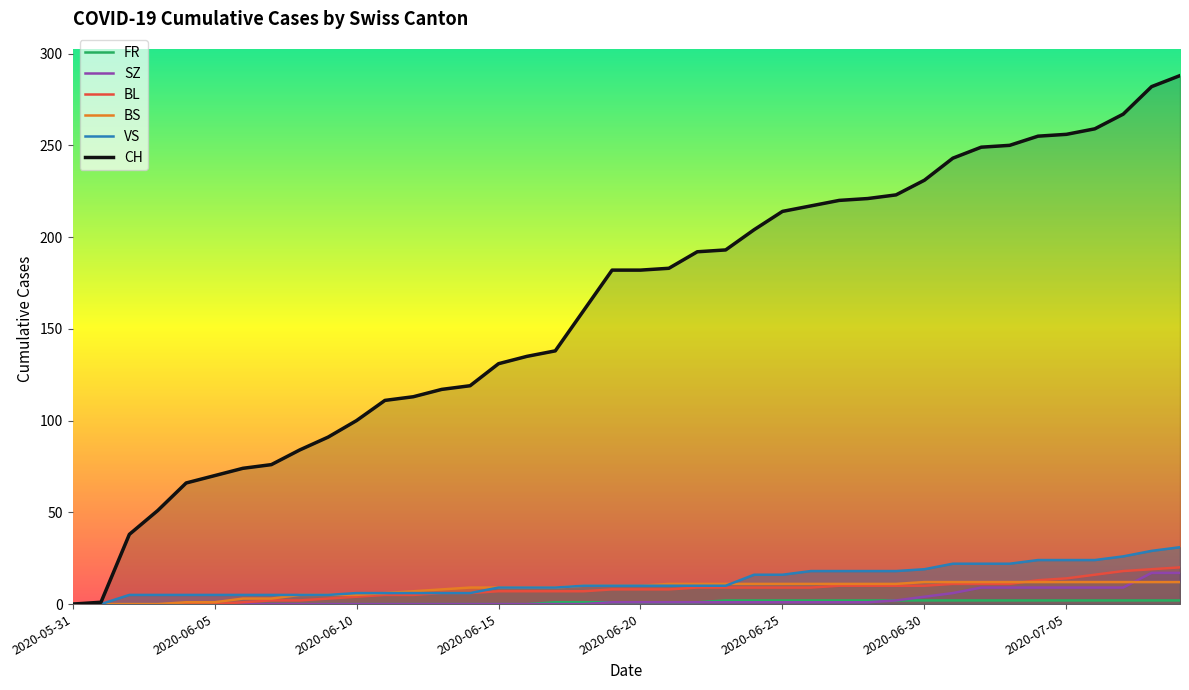

Which series has the largest range (max minus min)?

CH